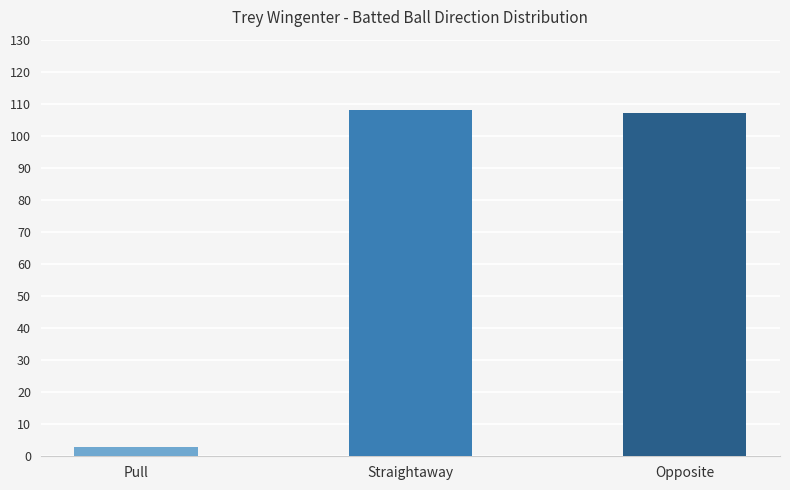

What position from the left is Pull?

1